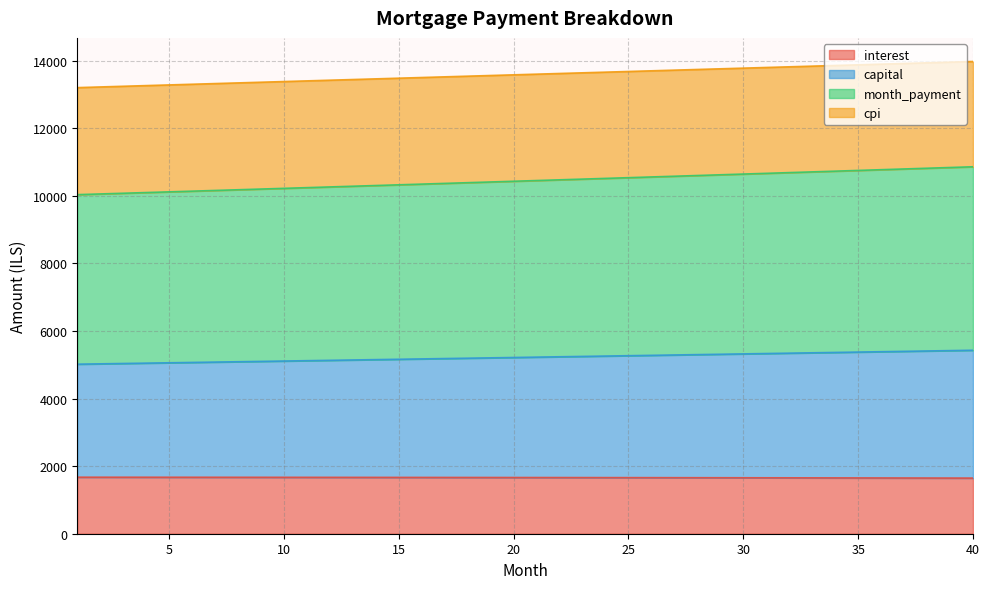

True or false: interest and cpi intersect in this chart.

False